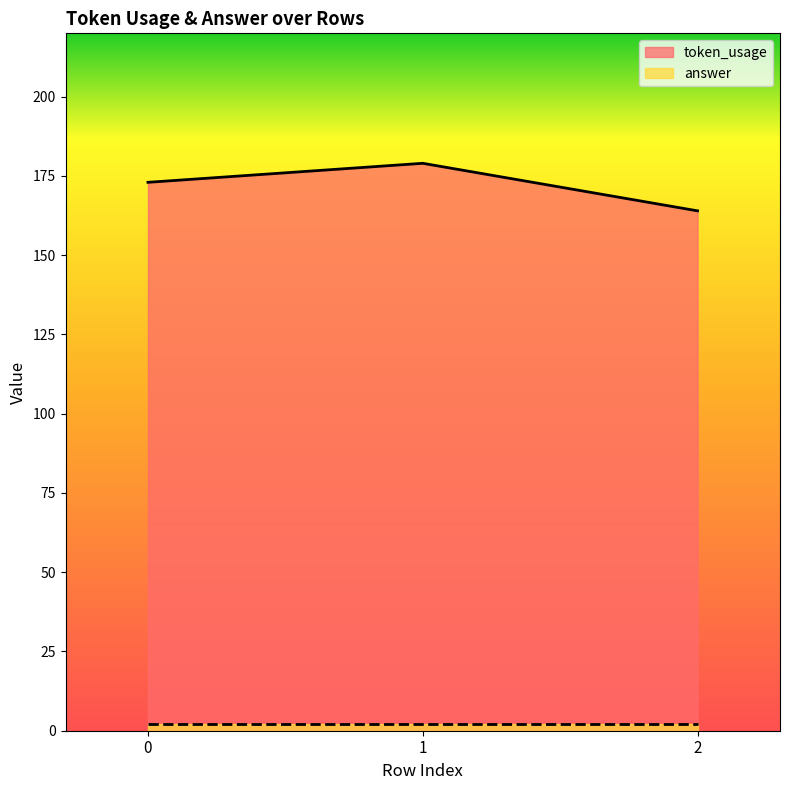

What is the greatest value displayed?

179